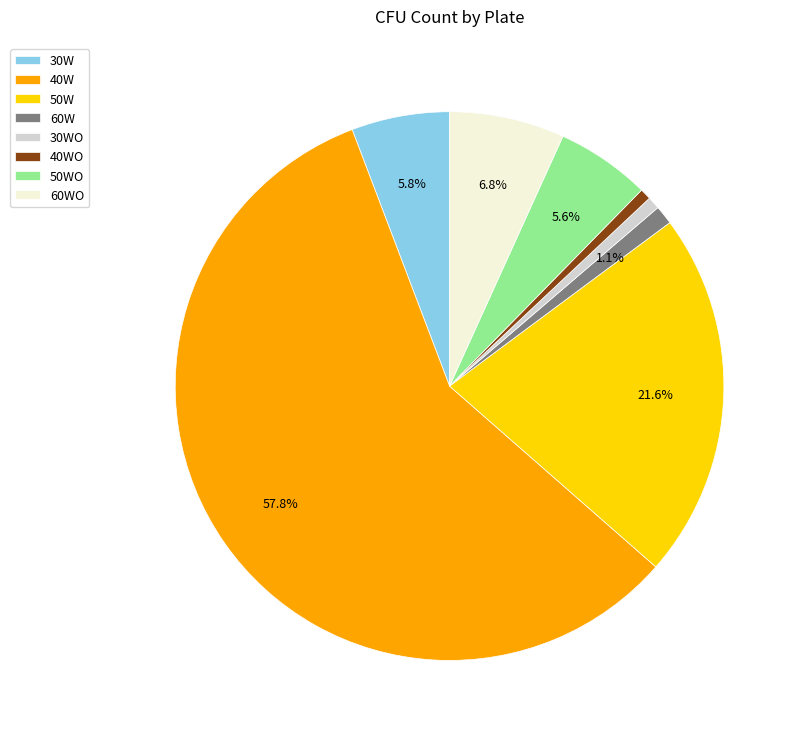

Is 40W the majority of the pie?

Yes